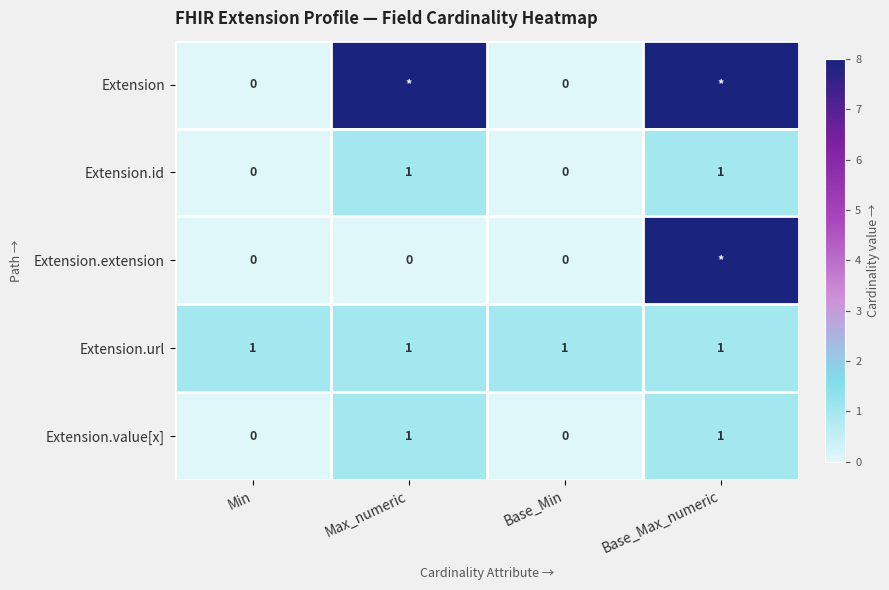

Is the value of Extension at Base_Min greater than the value of Extension.id at Base_Max_numeric?

No